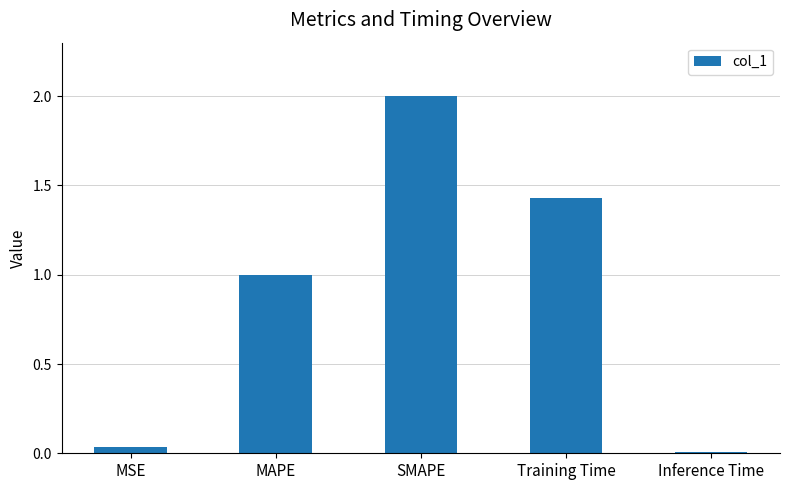

Is it true that the value at SMAPE is 2.0?

True